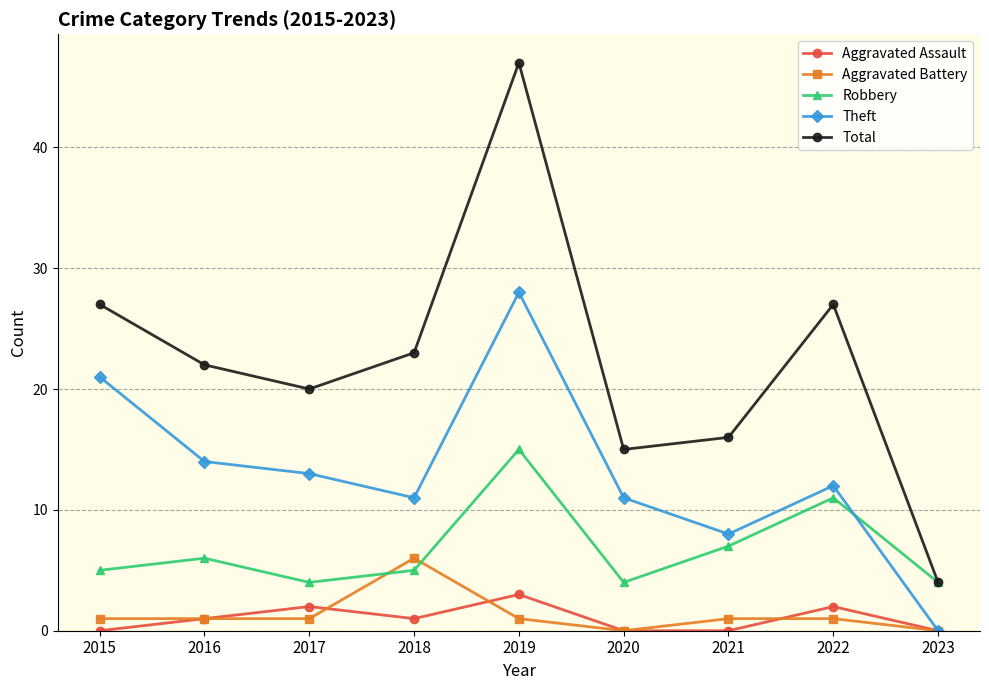

What is the highest value of the Total series?

47